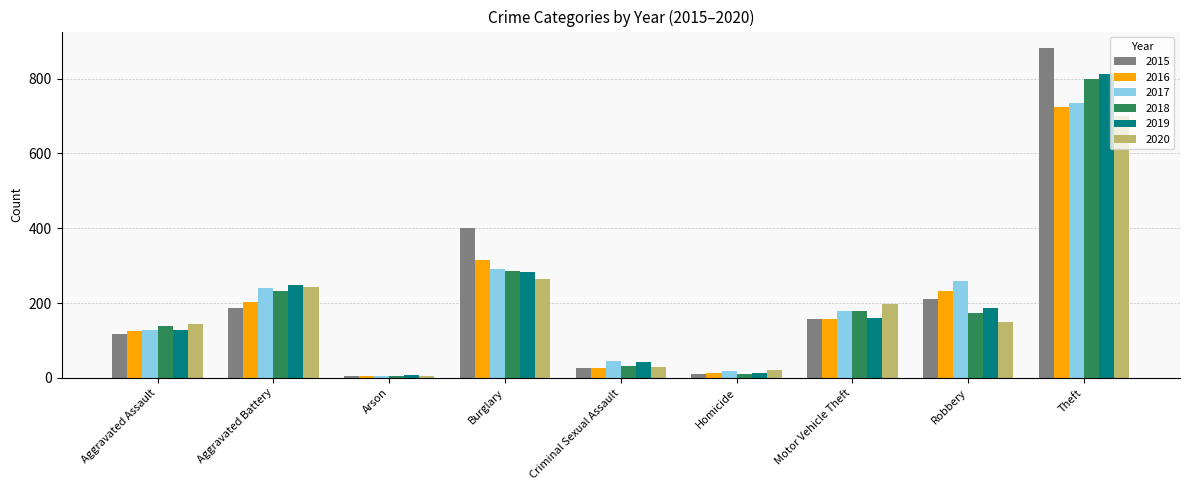

Rank the series by their maximum value, from lowest to highest.

2020, 2016, 2017, 2018, 2019, 2015